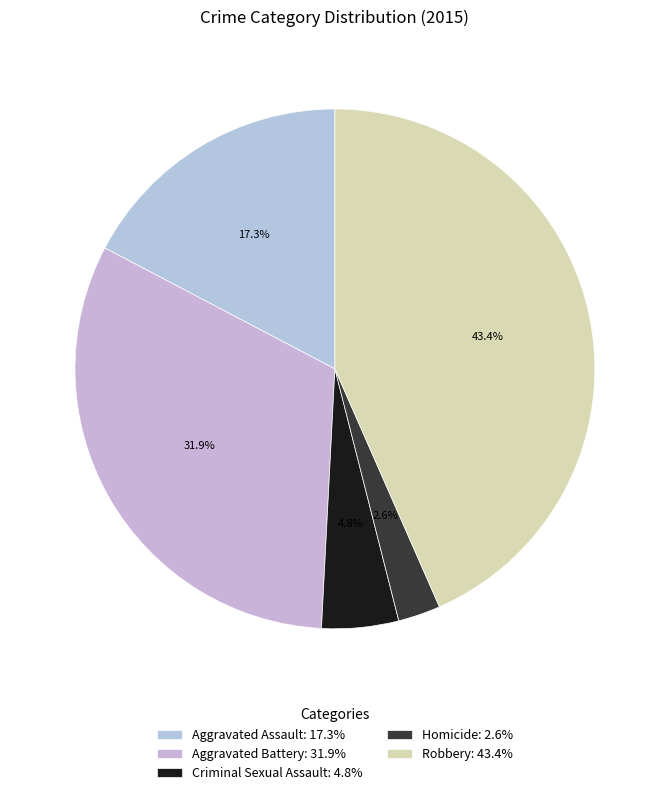

The Homicide slice represents 14% of the pie. True or false?

False